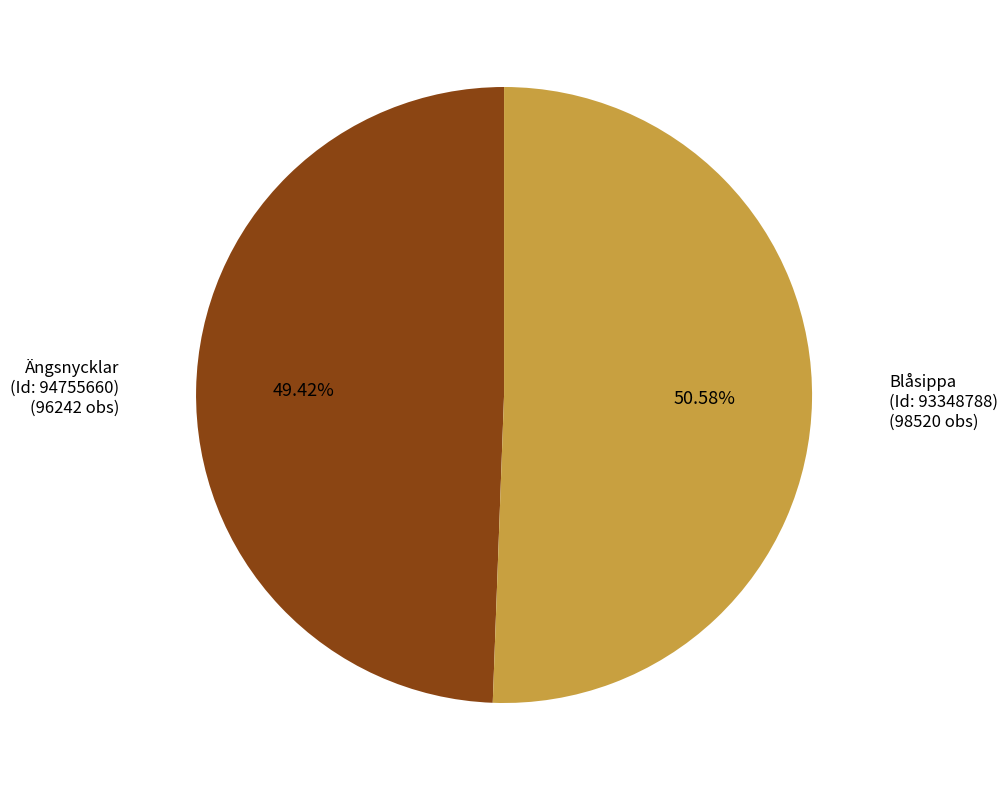

How many segments does this pie chart have?

2